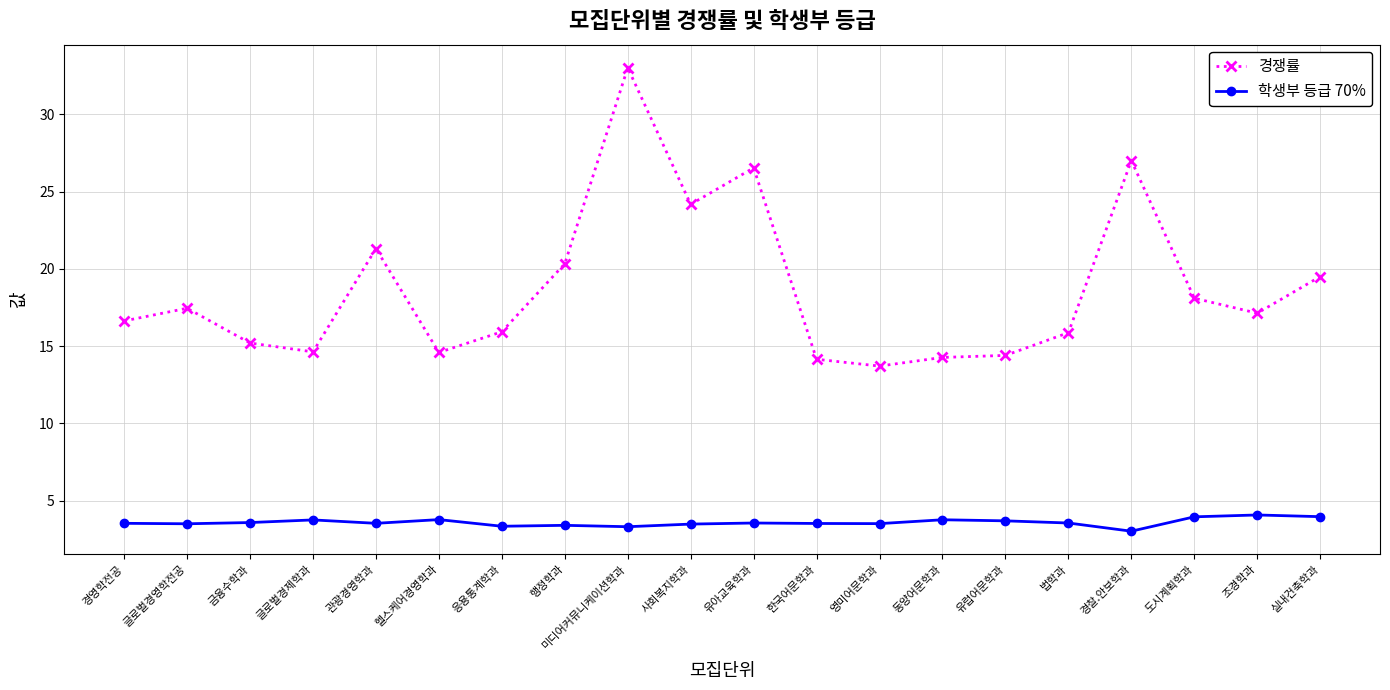

The 경쟁률 series shows 17.4 at 글로벌경영학전공. True or false?

True